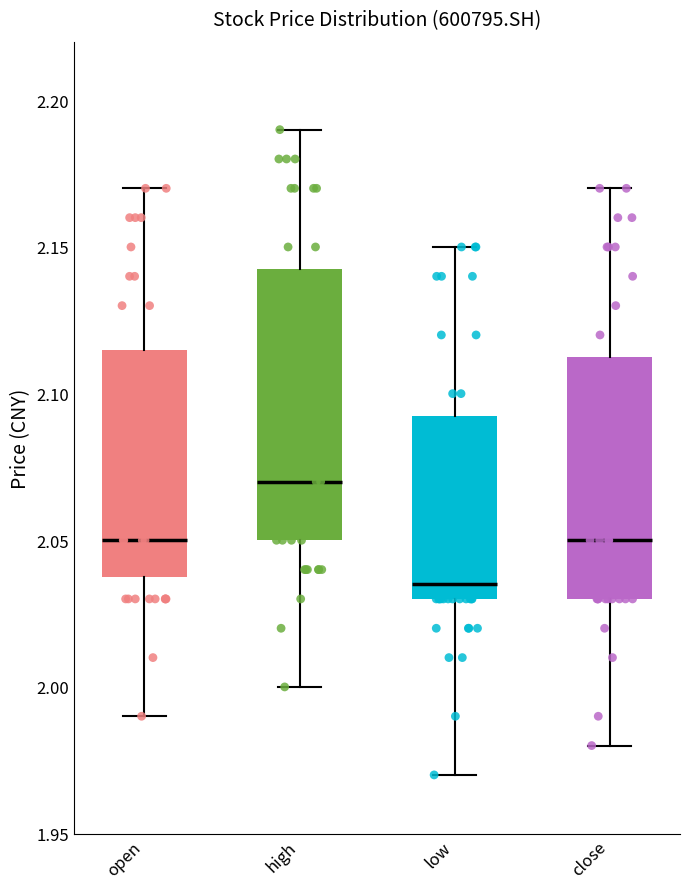

Where does the median line of the box for open sit on the y-axis? The values are not printed on the chart, so give them approximately, as read against the axis.

2.050